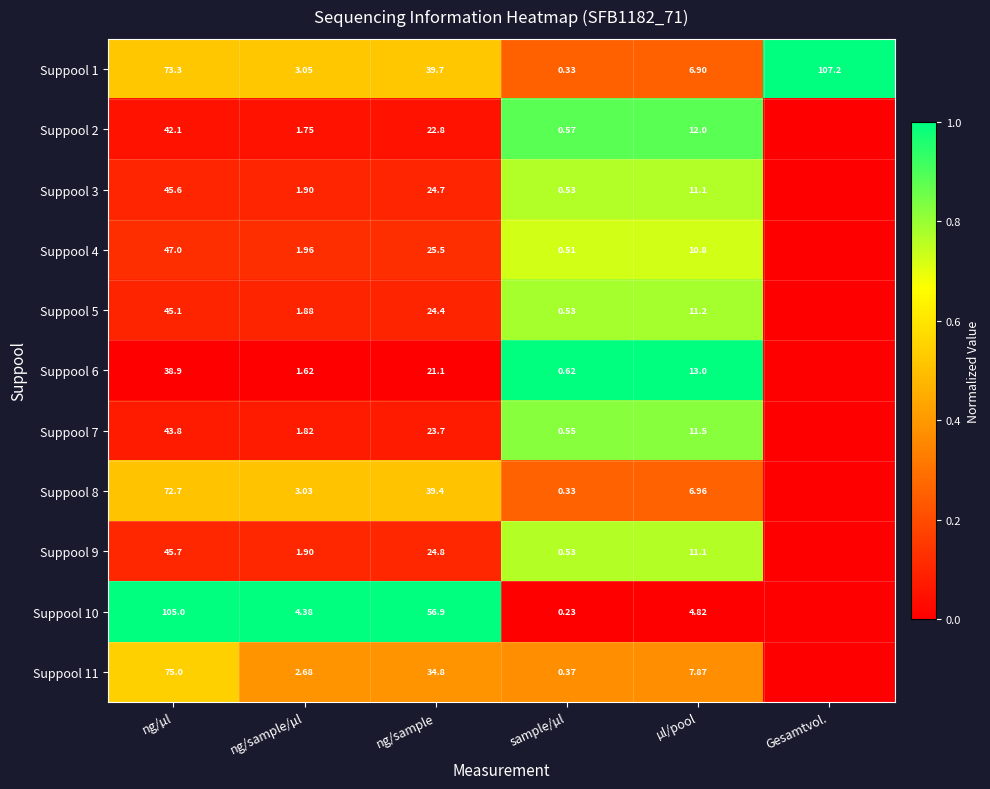

Is the value of Suppool 1 at µl/pool greater than the value of Suppool 8 at ng/sample/µl?

Yes